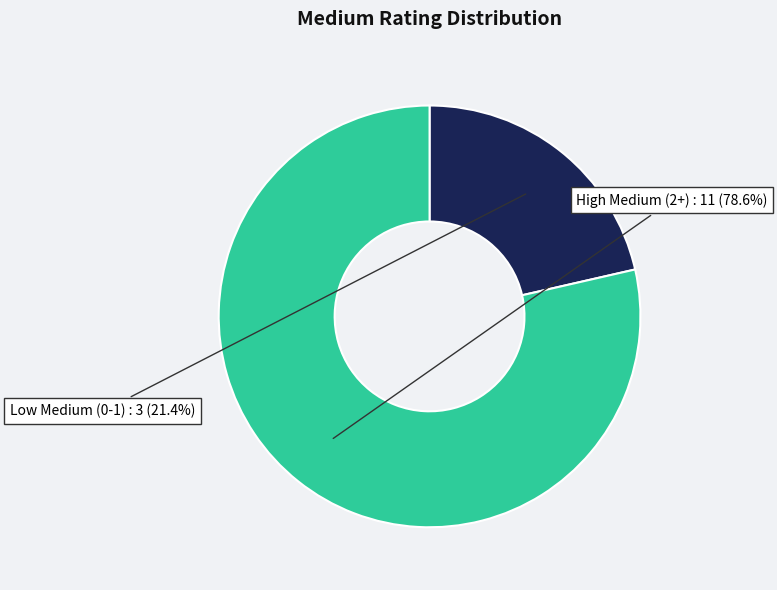

Does Low Medium (0-1) account for over 50% of the chart?

No